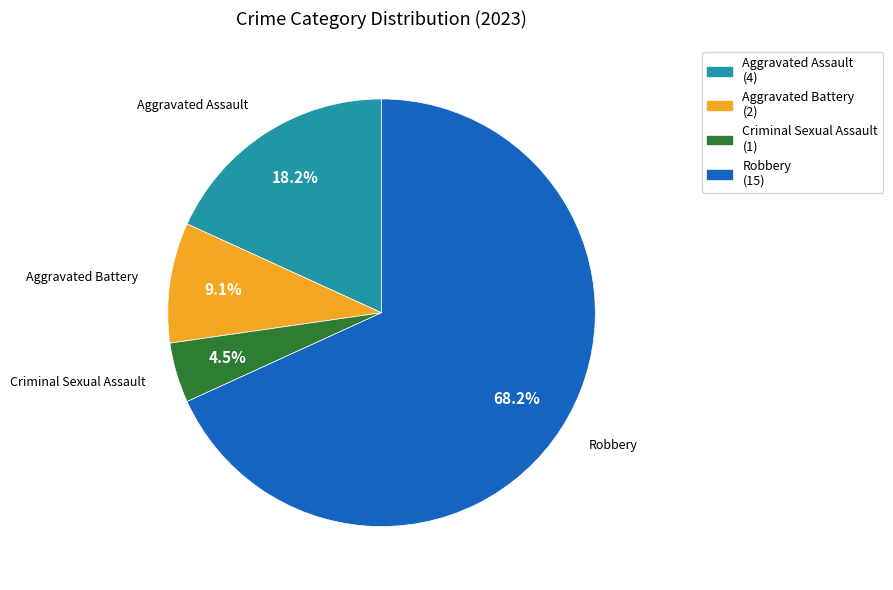

To the nearest percent, what percentage of the pie is Aggravated Assault?

18%